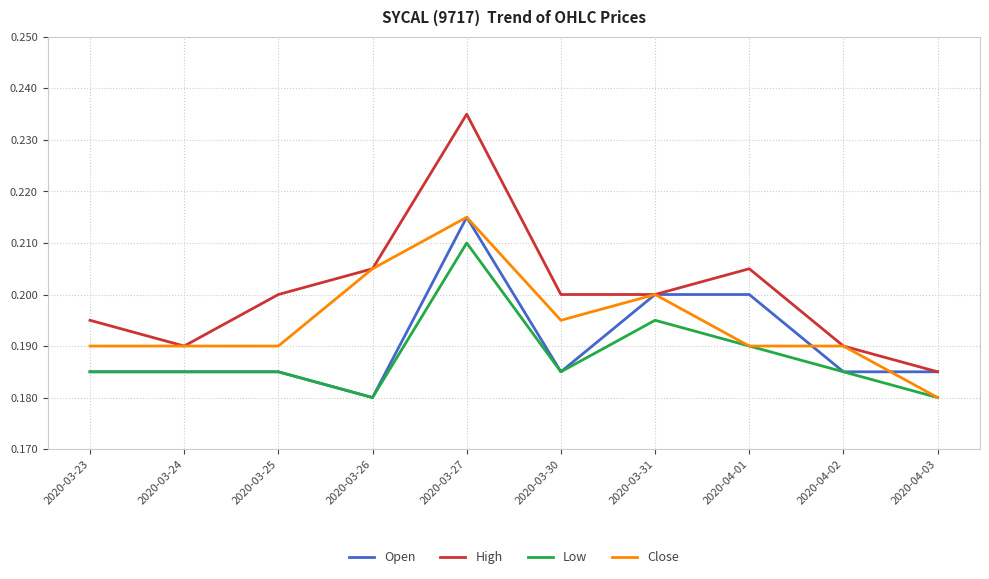

Is it true that High equals 0.3 at 2020-03-24?

False